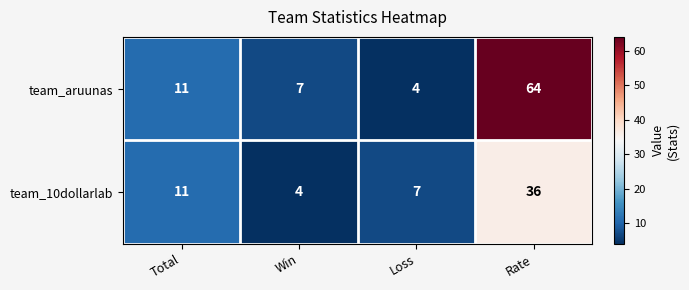

At which category does the chart reach its peak across all series?

Rate